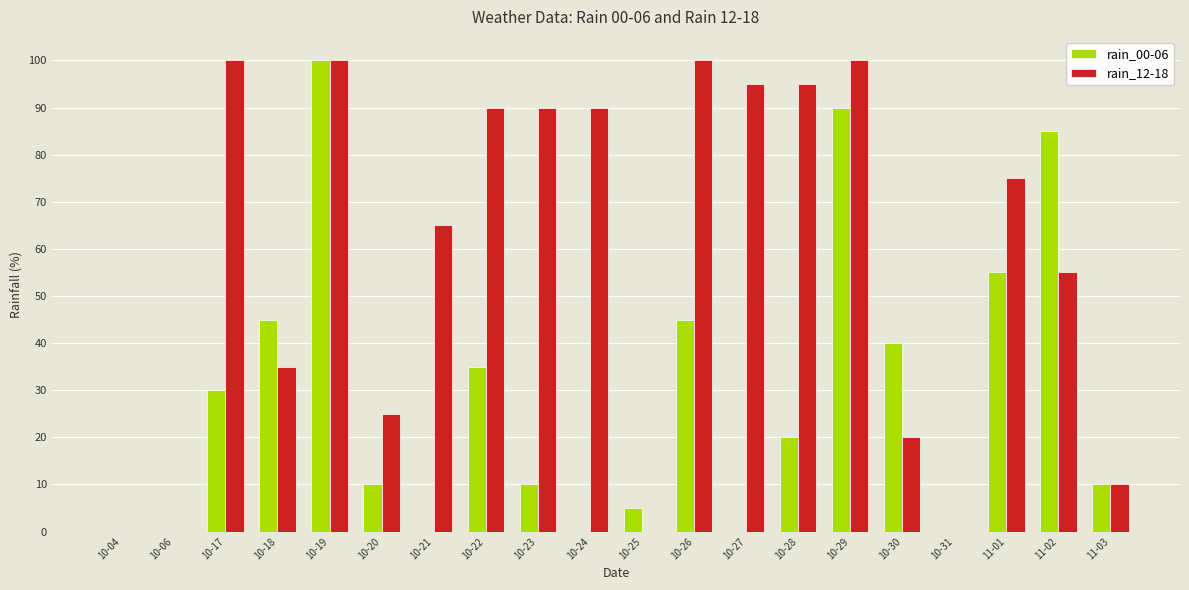

Which series changed the most between 10-30 and 11-03?

rain_00-06